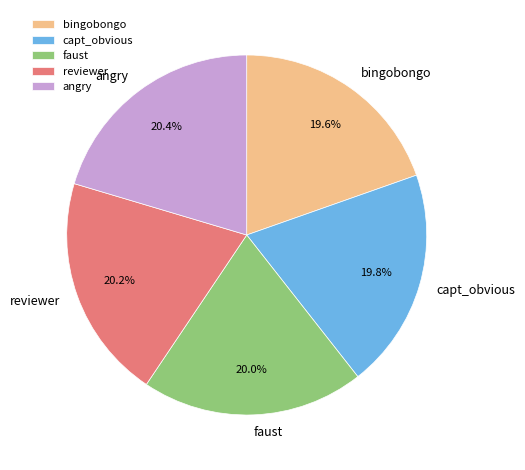

What is the ratio of the value at capt_obvious to the value at angry?

1.0